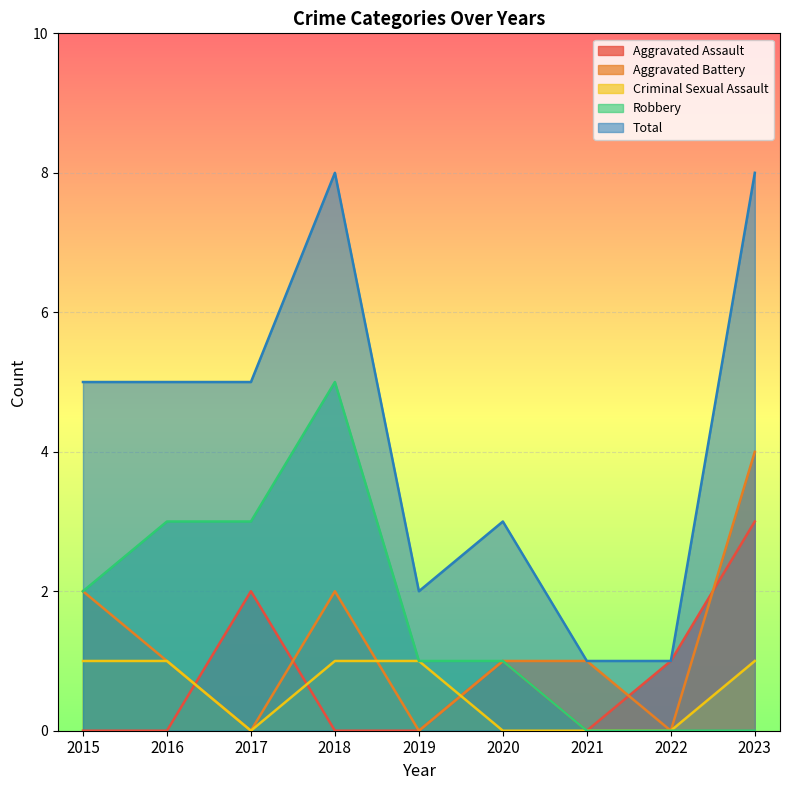

Is the value of Aggravated Battery at 2015 greater than the value of Total at 2021?

Yes